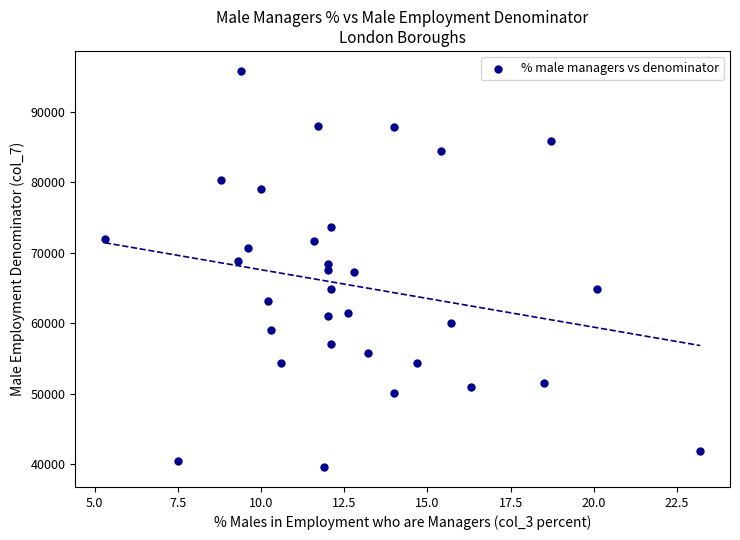

What is the range of Y values (max minus min)?

56200